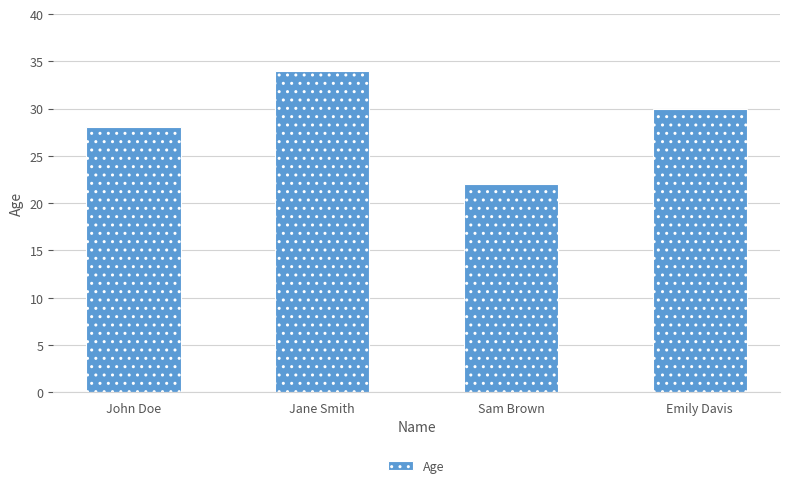

What is the difference between the maximum and minimum values?

12